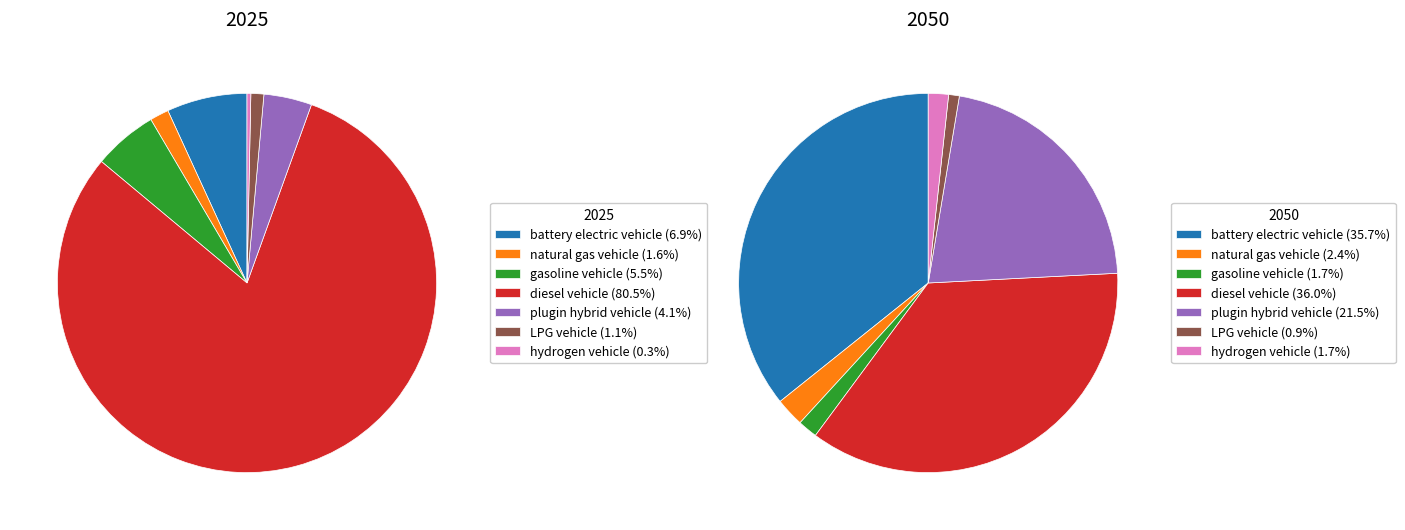

To the nearest percent, what is the difference between the largest and smallest slice percentages?

80%